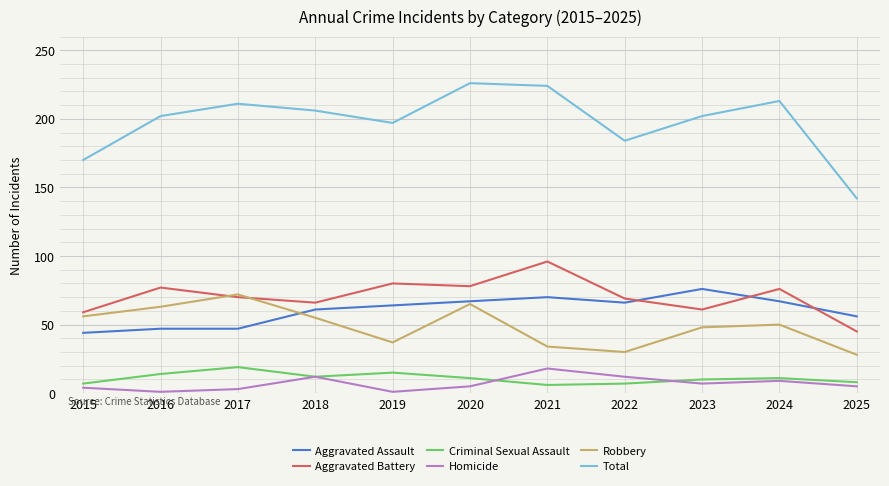

Which series changed the most between 2016 and 2021?

Robbery